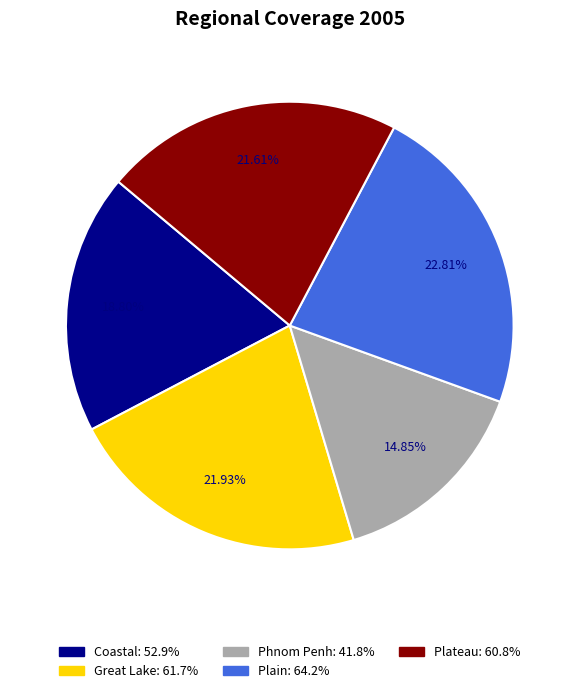

Is the sum of Great Lake and Plateau greater than half?

No